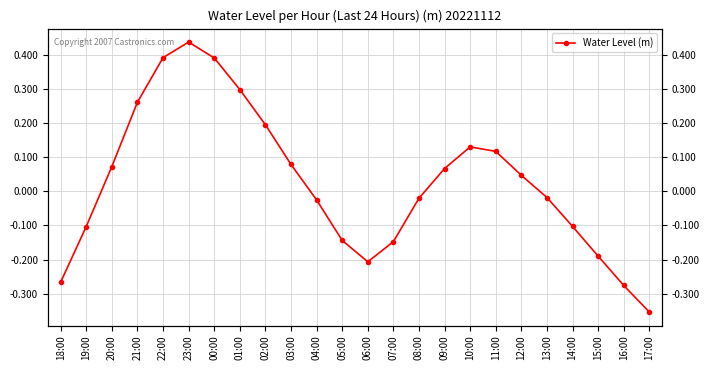

Between 19:00 and 18:00, which is larger?

19:00